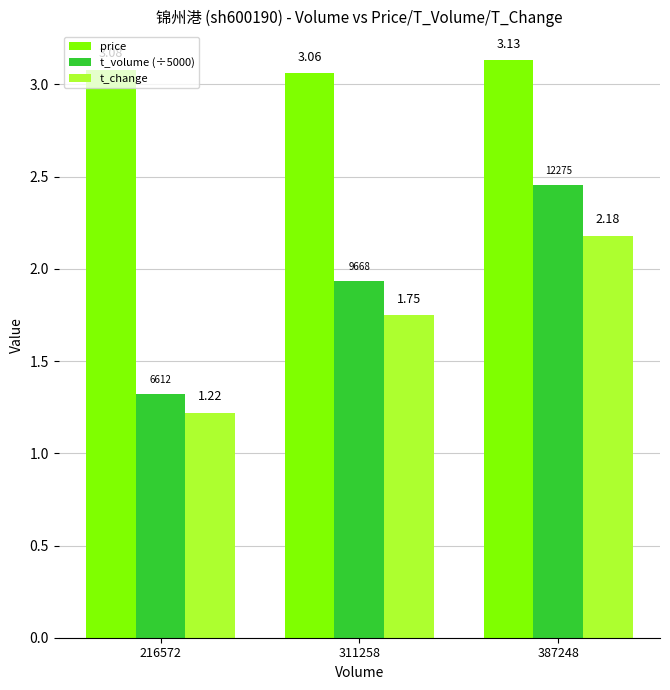

At which label does t_volume (÷5000) reach its peak?

387248